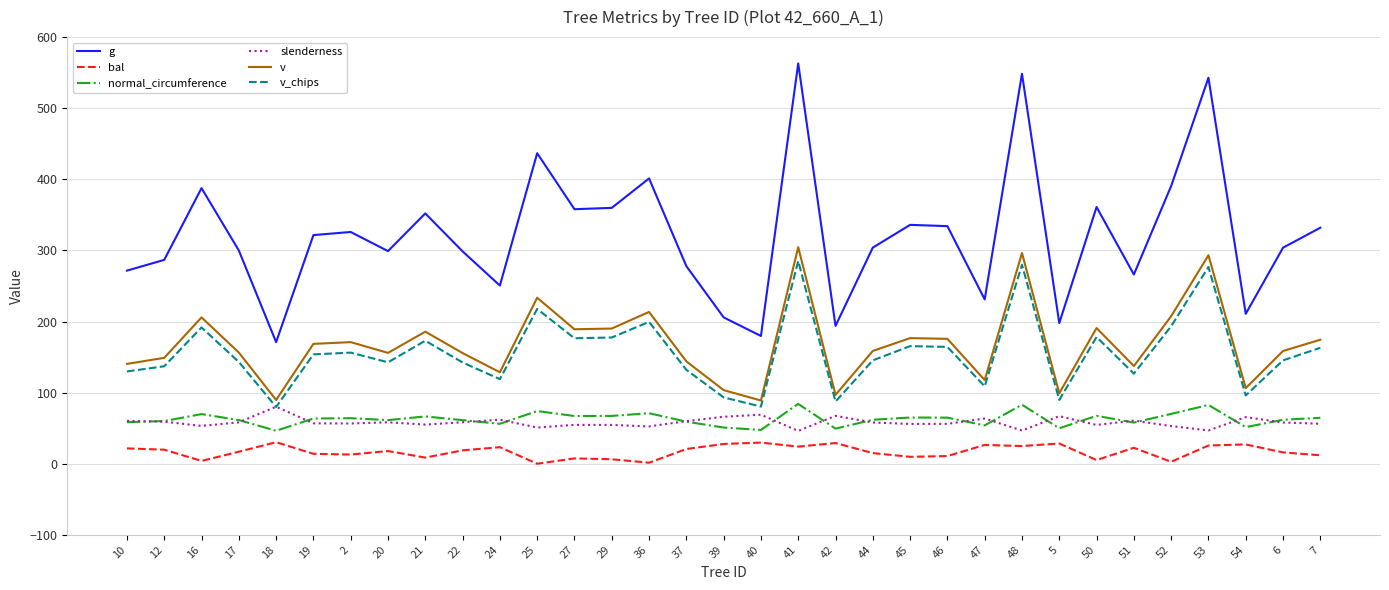

Where is the first local maximum for v?

16